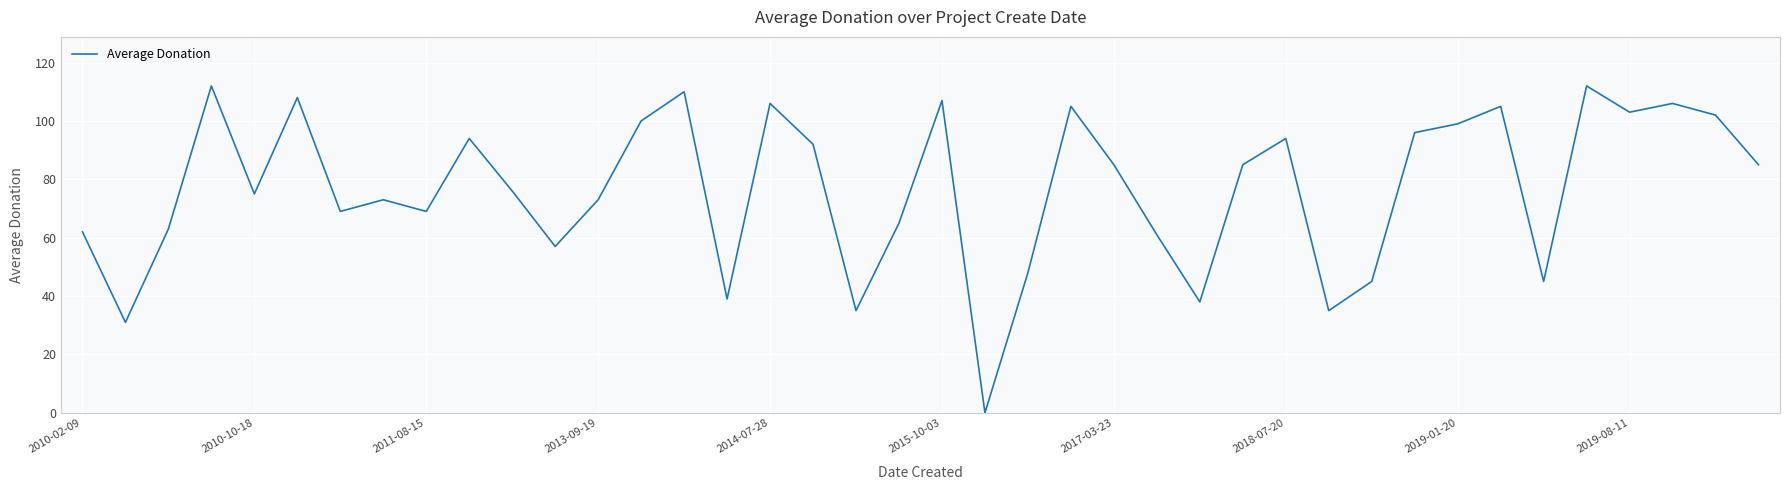

What is the difference between the maximum and minimum values?

112